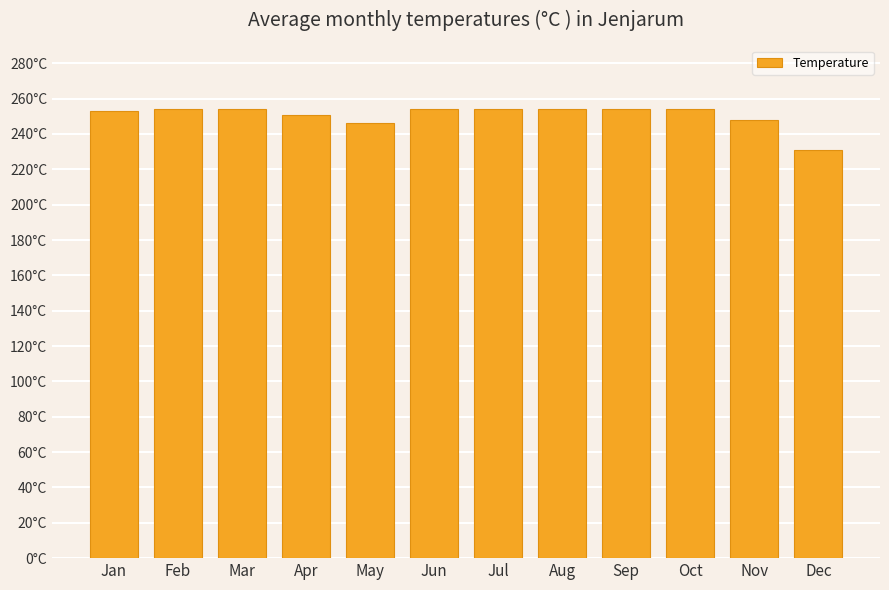

At which category does the chart reach its minimum across all series?

Dec